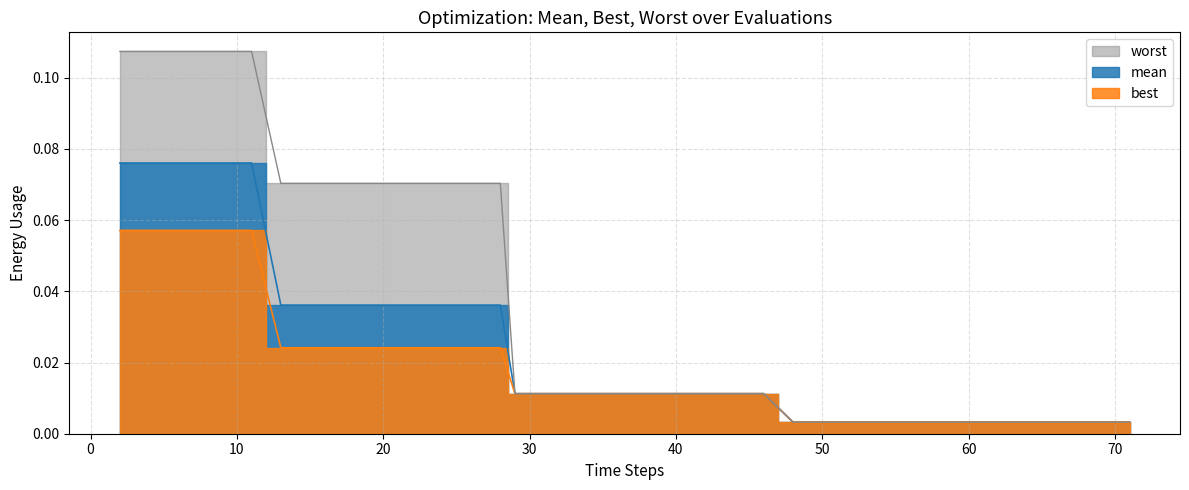

What is the sum of all worst values?

1.4